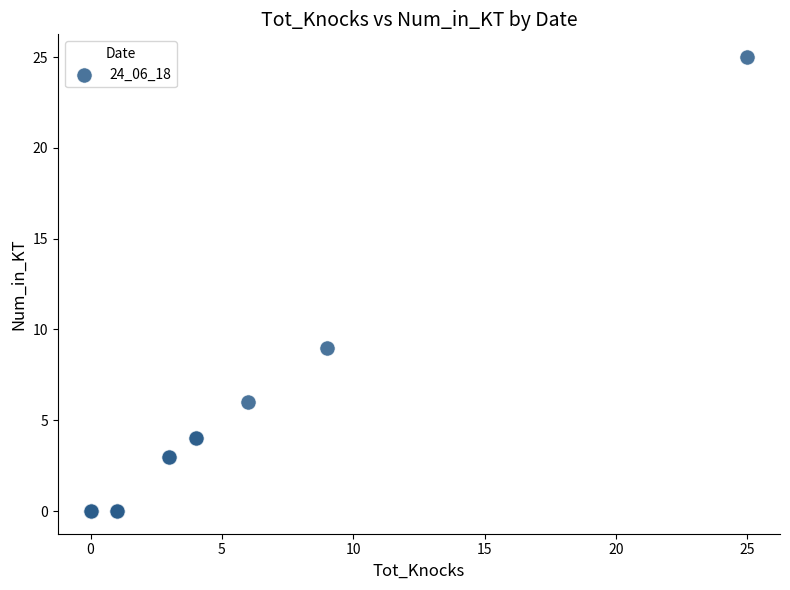

What Y value in the scatter plot is closest to 12?

9